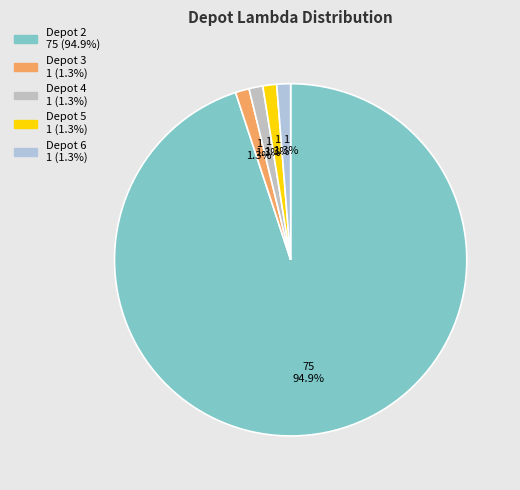

Which slice is the largest?

Depot 2